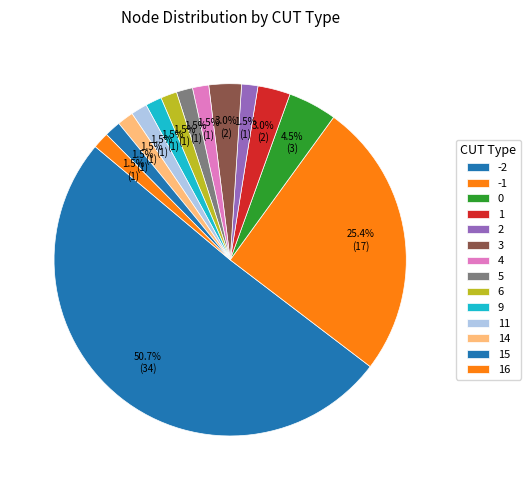

To the nearest percent, what is the difference between the 3 and 4 slice percentages?

1%